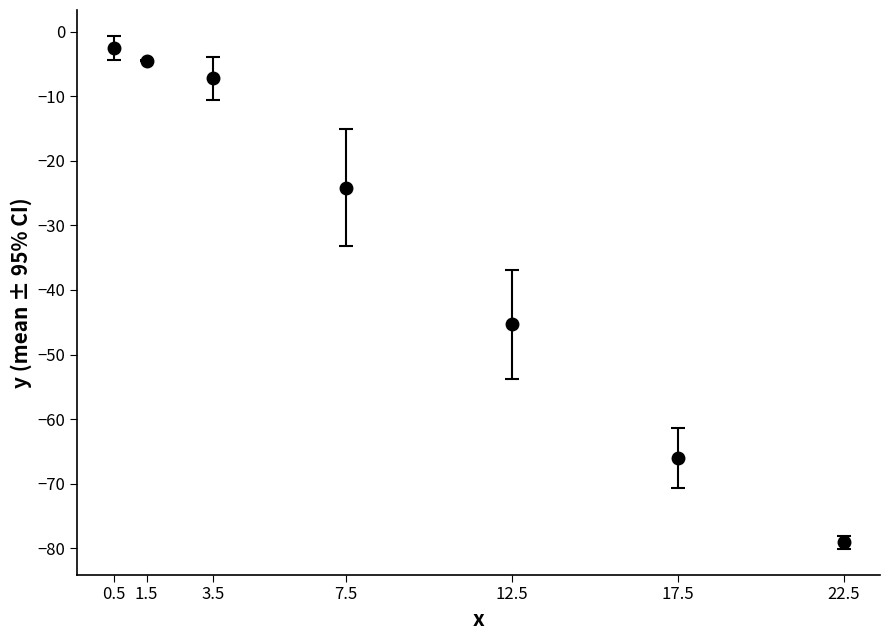

What is the change in value from 7.5 to 22.5?

-54.9